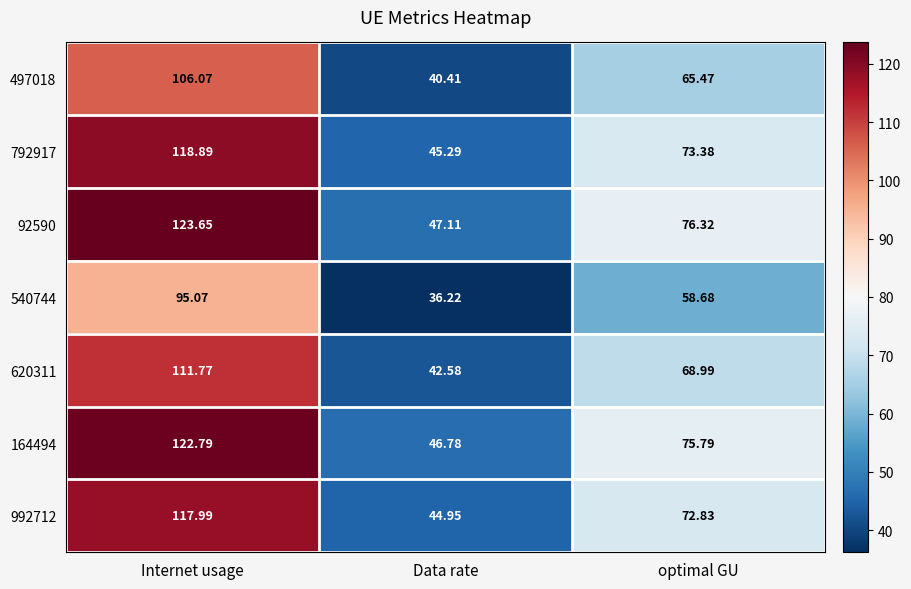

At Data rate, list the series in order from smallest to largest.

540744, 497018, 620311, 992712, 792917, 164494, 92590